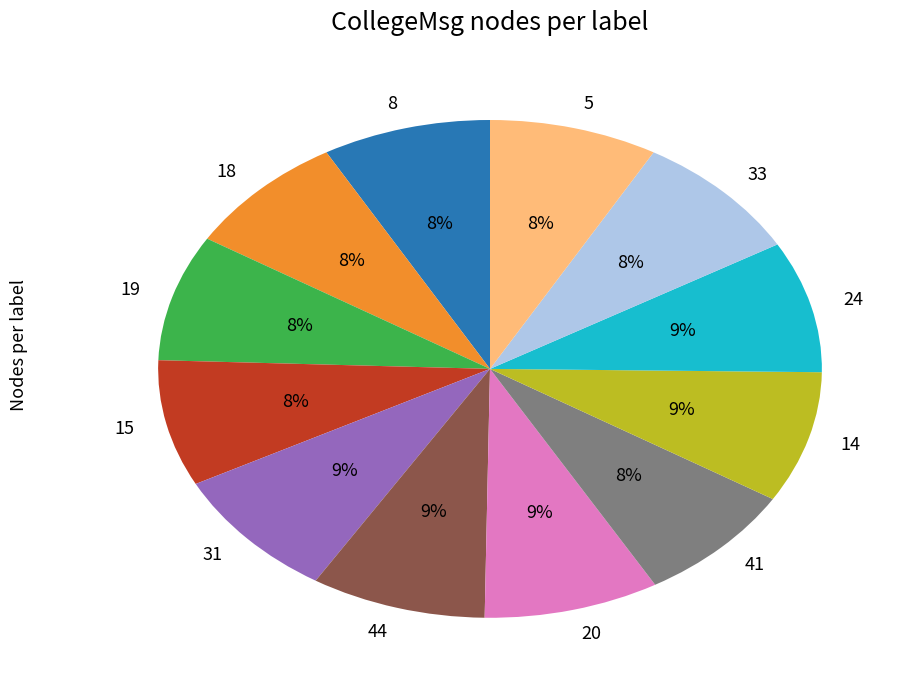

Is the sum of 33 and 41 greater than half?

No